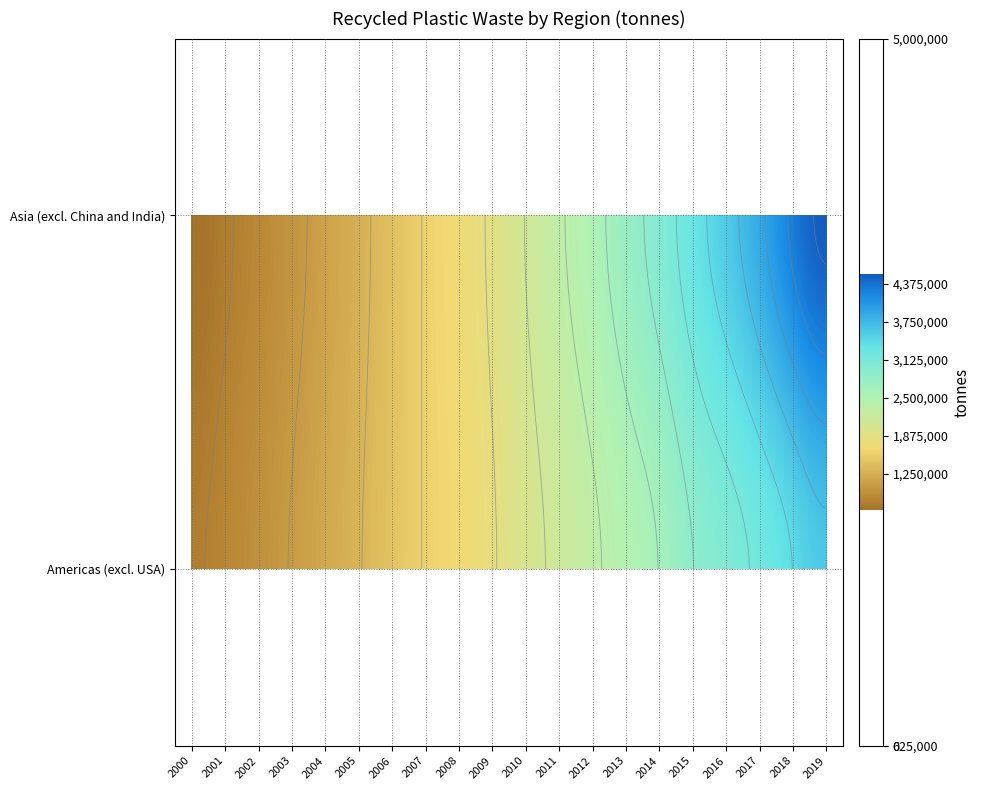

What is the difference between the maximum and minimum values in the Asia (excl. China and India) series?

3876054